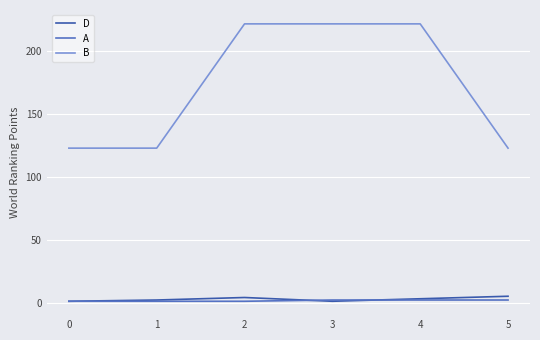

True or false: B and D intersect in this chart.

False